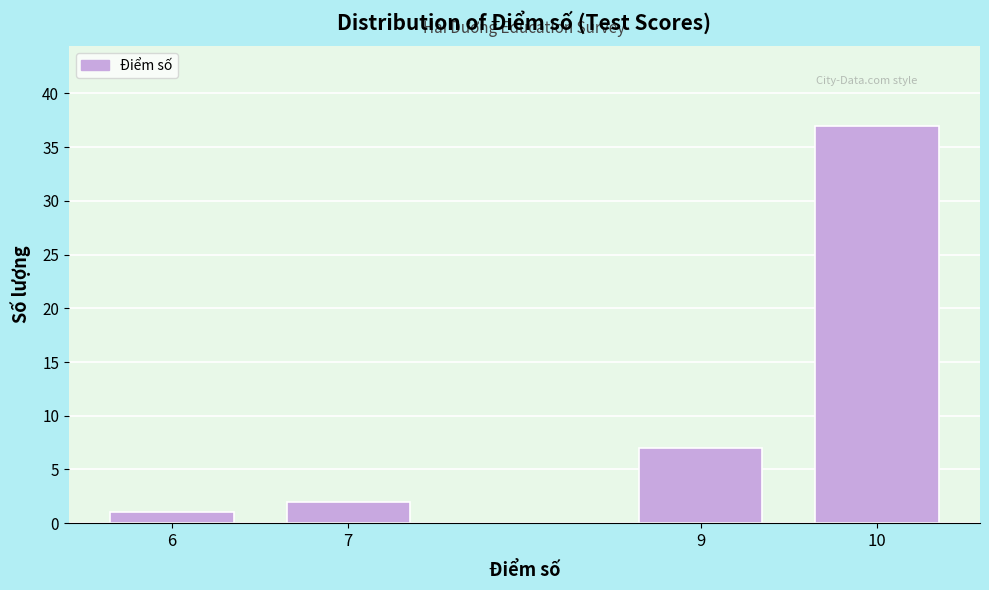

Reading right to left, extract all data points from this chart.

37	7	2	1